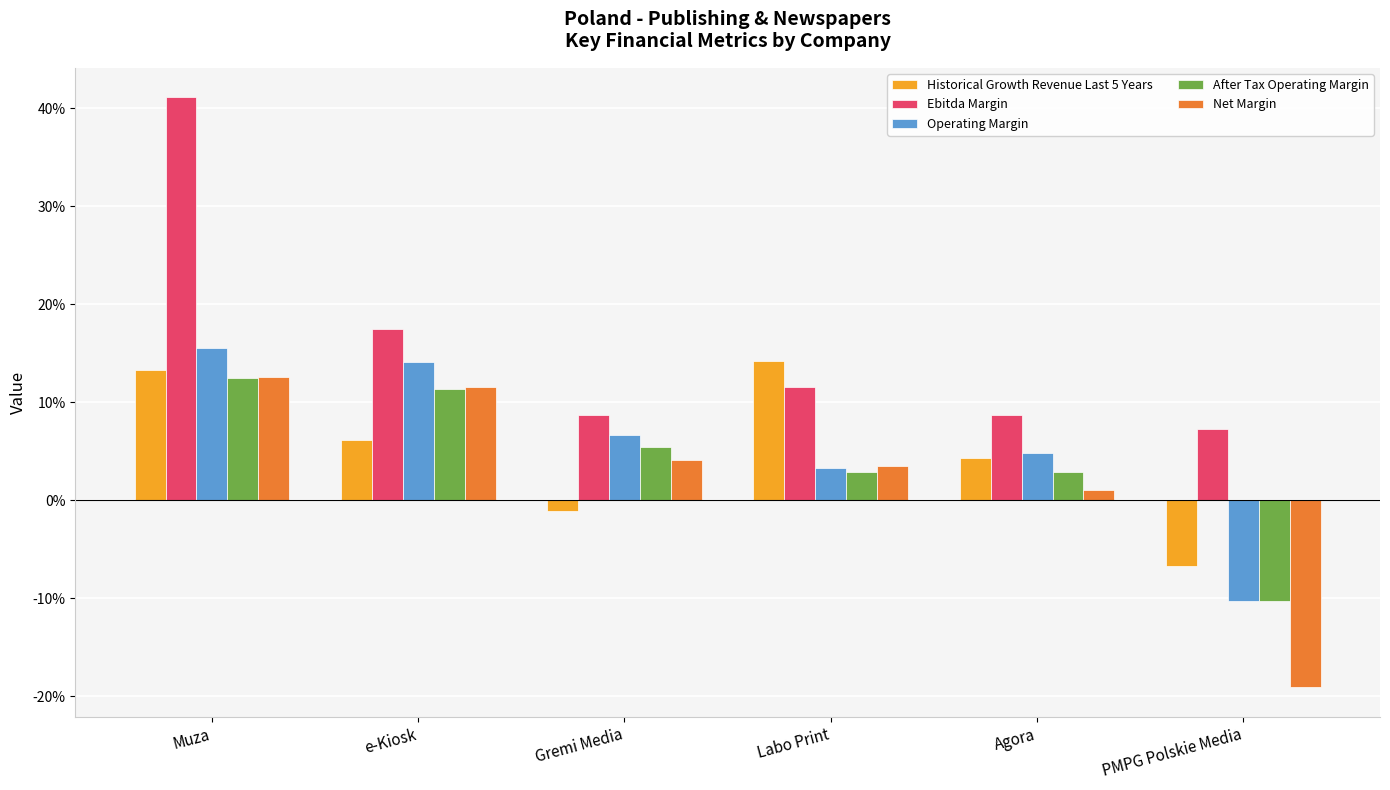

Is the value of Ebitda Margin at Agora greater than the value of Historical Growth Revenue Last 5 Years at Agora?

Yes